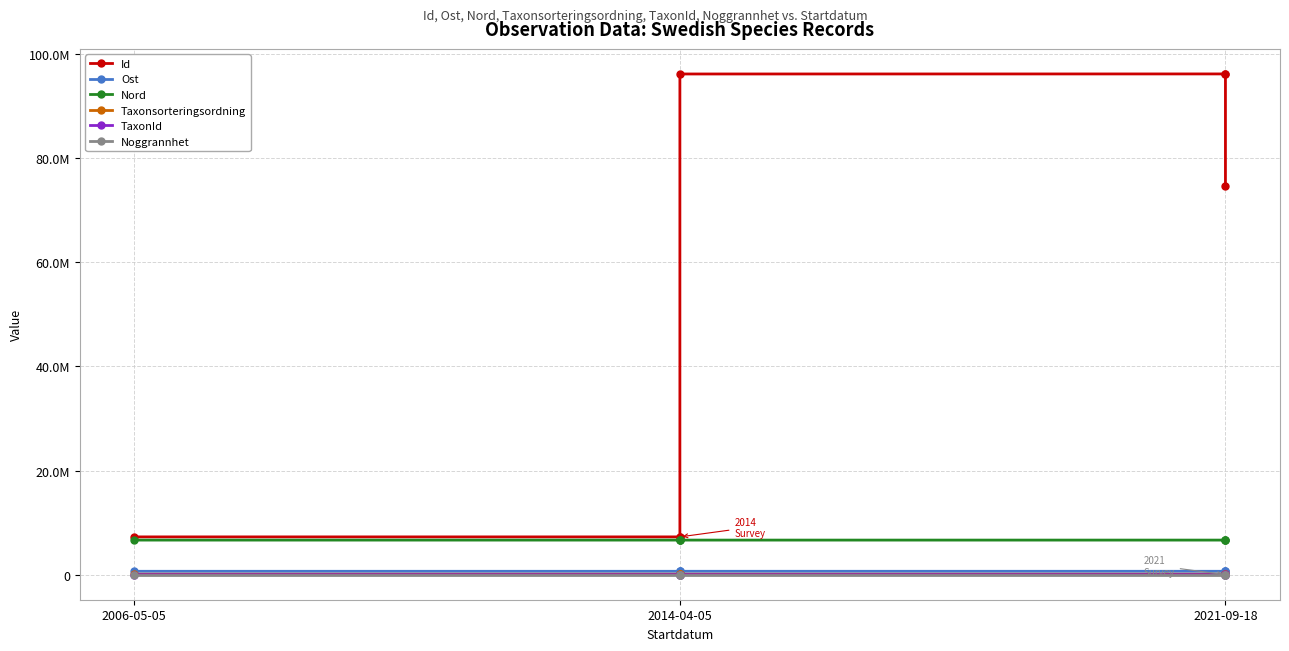

How many data points does each series have?

7